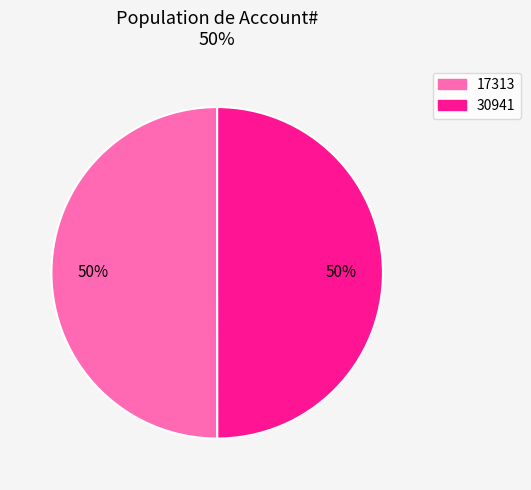

Do 17313 and 30941 together represent more than half of the pie?

Yes